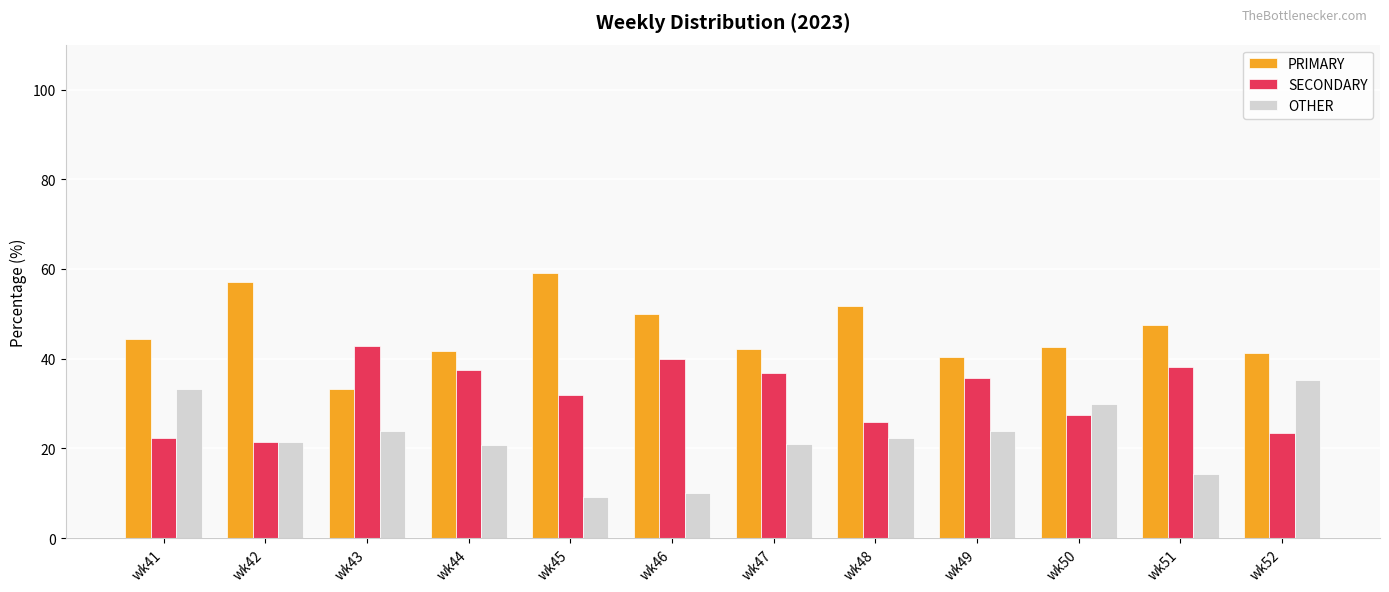

How many data points does each series have?

12